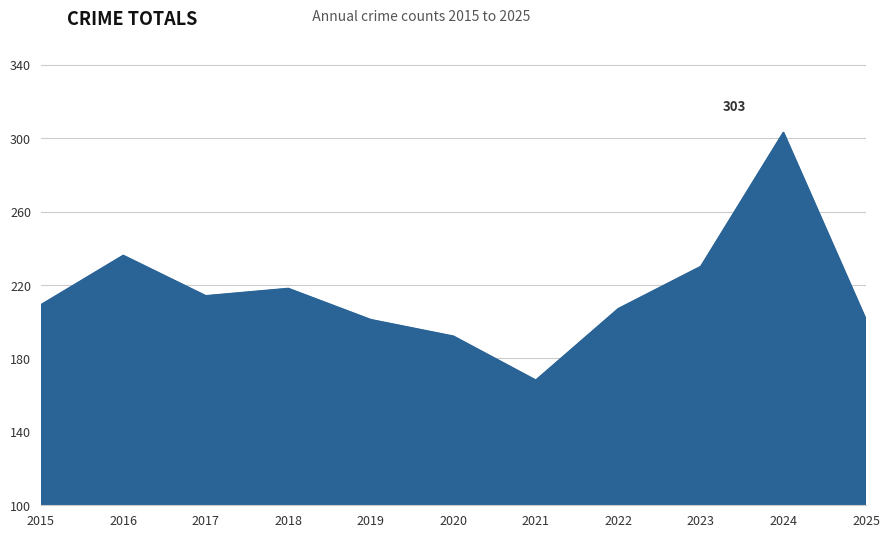

Which label corresponds to the largest value in the chart?

2024